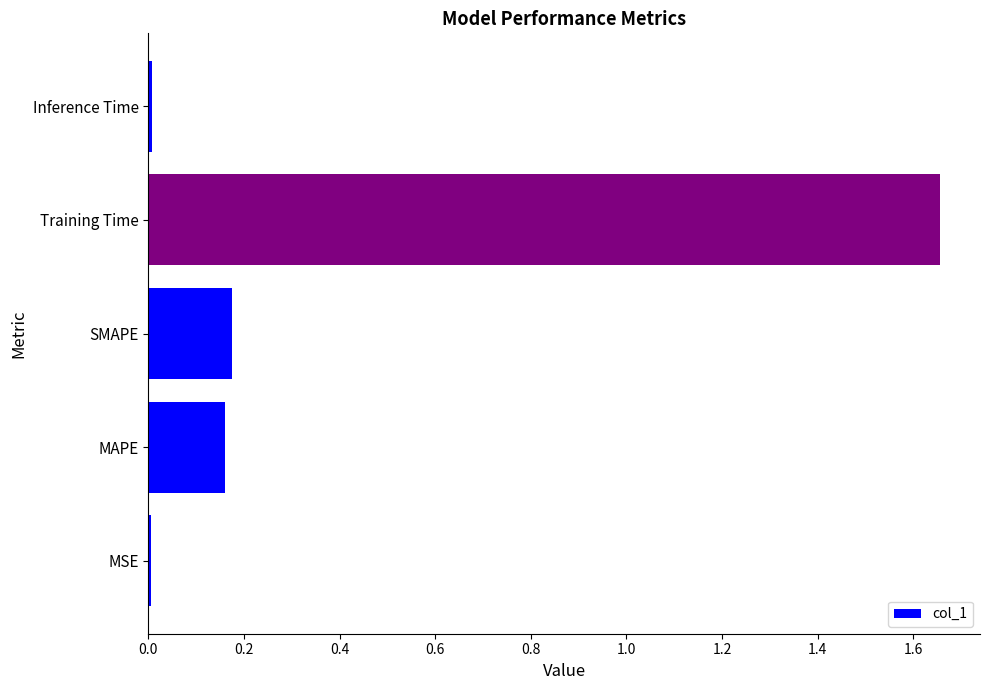

How many bars are there in total?

5